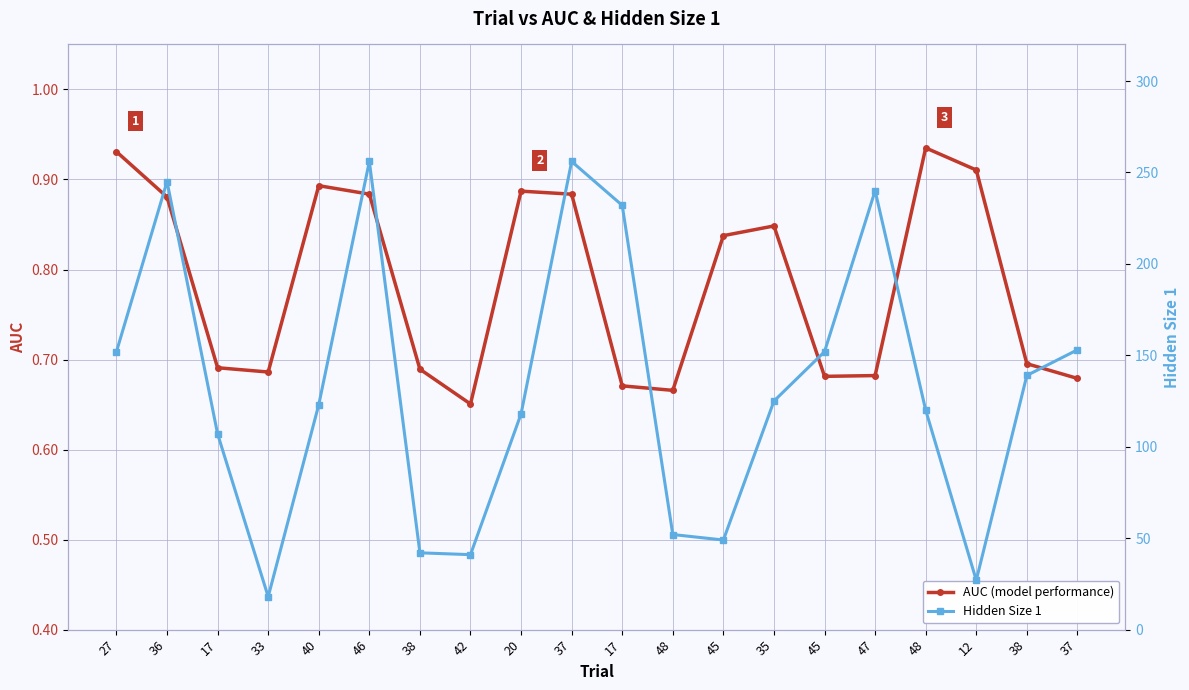

Is it true that Hidden Size 1 equals 251.3 at 37?

False